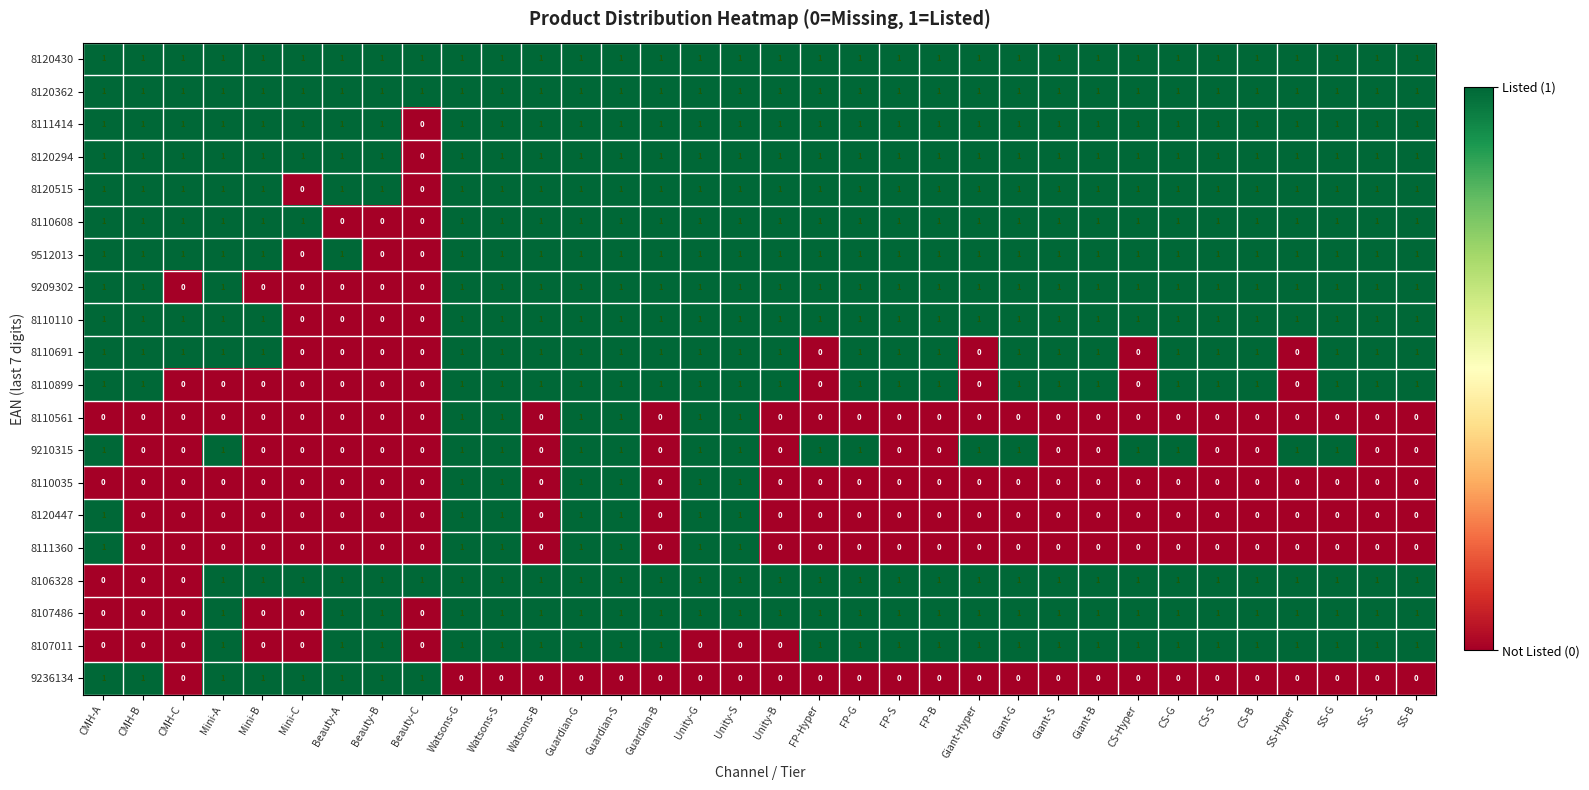

How many series are shown in this chart?

20